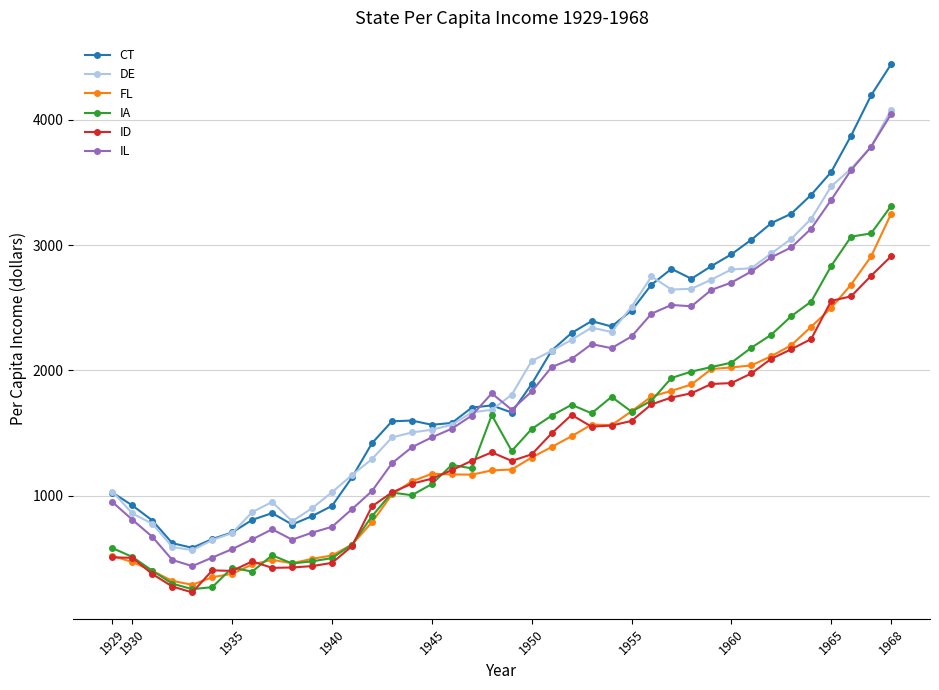

What is the value of the IL point at the 35th from the left?

2981